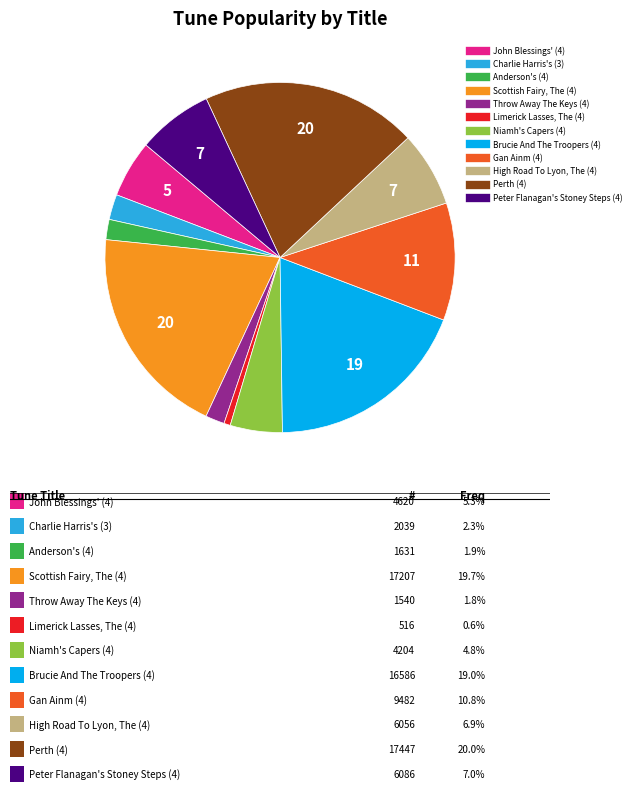

Do Anderson's (4) and Peter Flanagan's Stoney Steps (4) together represent more than half of the pie?

No